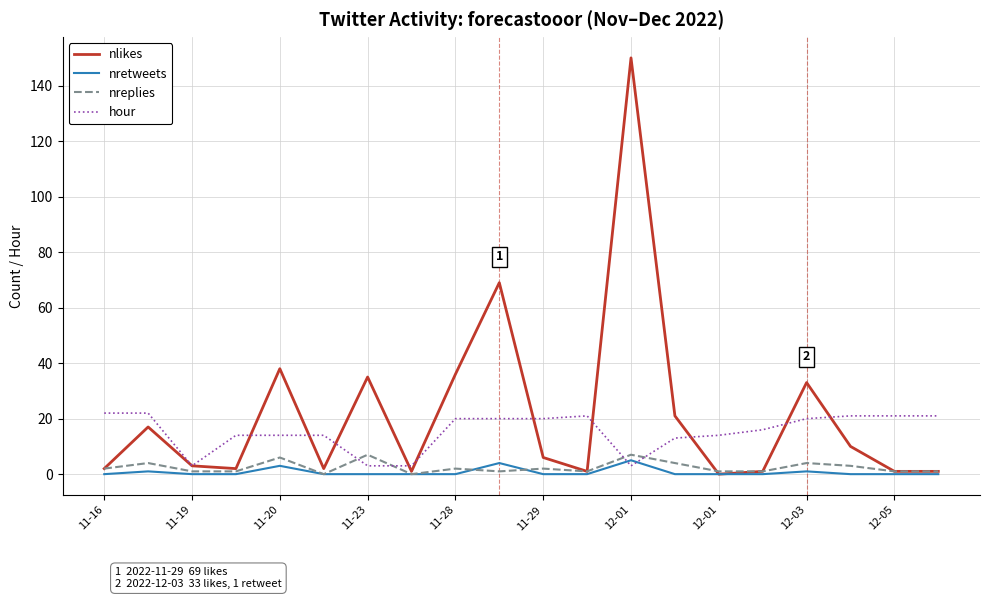

Which series ends up on top after the final intersection of hour and nreplies?

hour